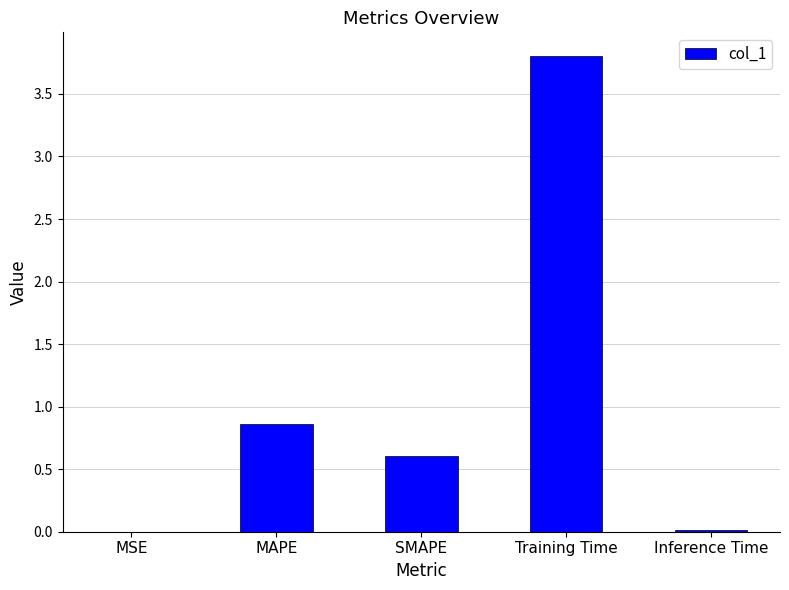

What is the greatest value displayed?

3.8